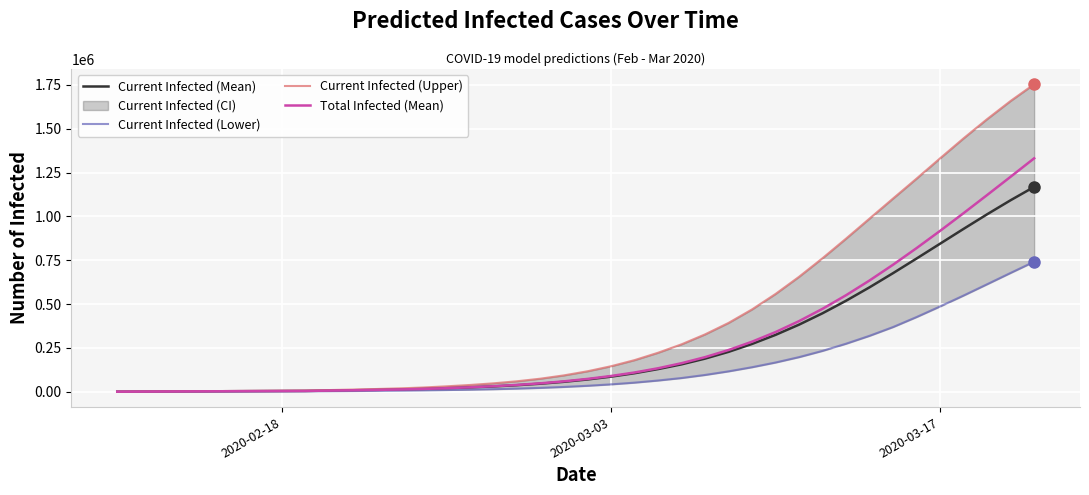

True or false: Current Infected (Lower) and Current Infected (Upper) intersect in this chart.

False